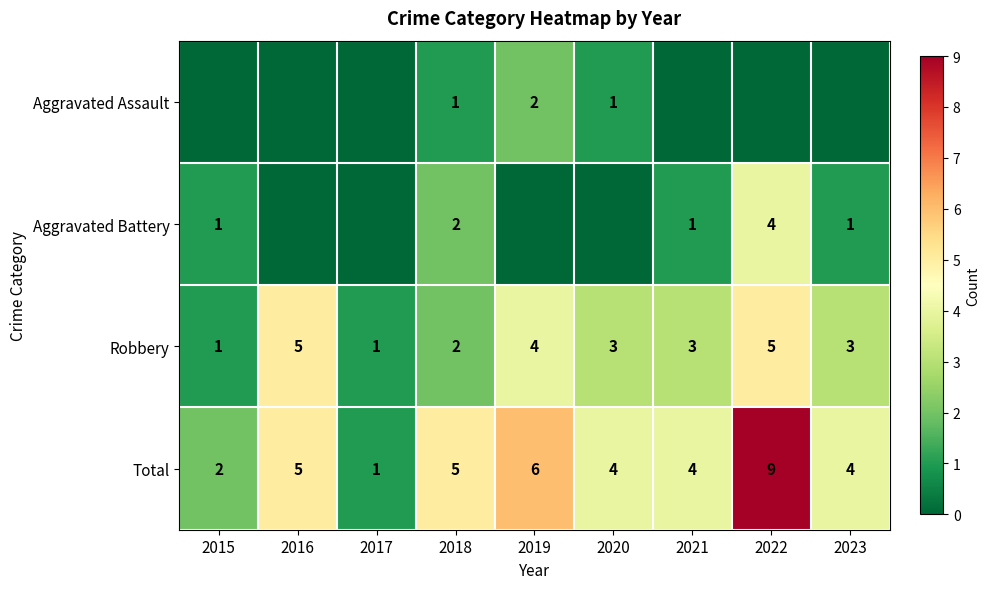

Which has a higher value, 2018 or 2020?

2018